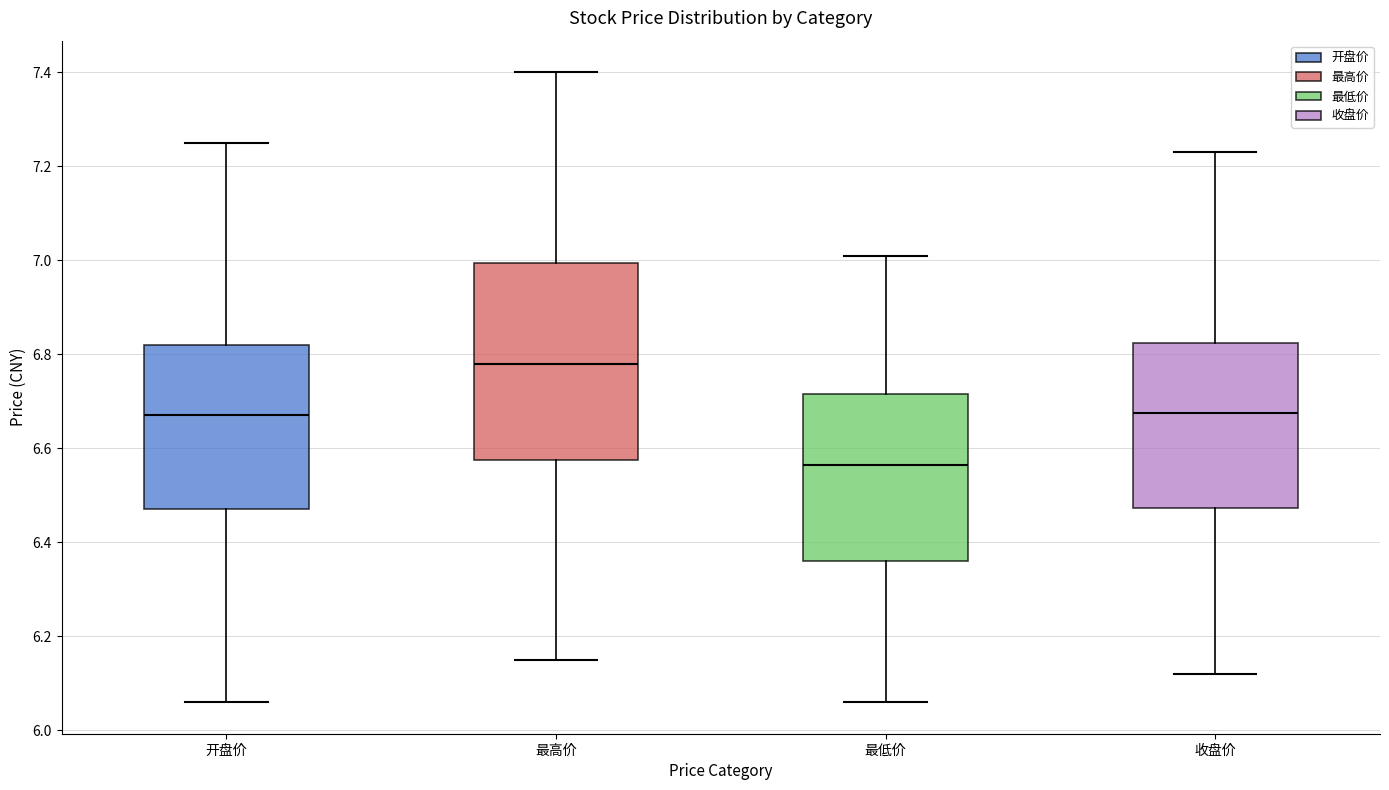

Where is the lower edge of the box for 收盘价 on the y-axis? The values are not printed on the chart, so give them approximately, as read against the axis.

6.48